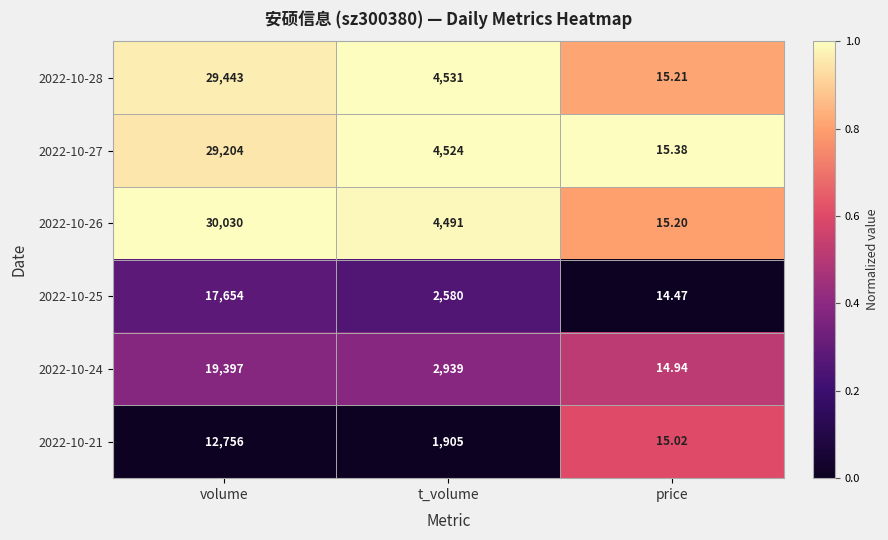

At which label is 2022-10-26 closest to 15022?

t_volume